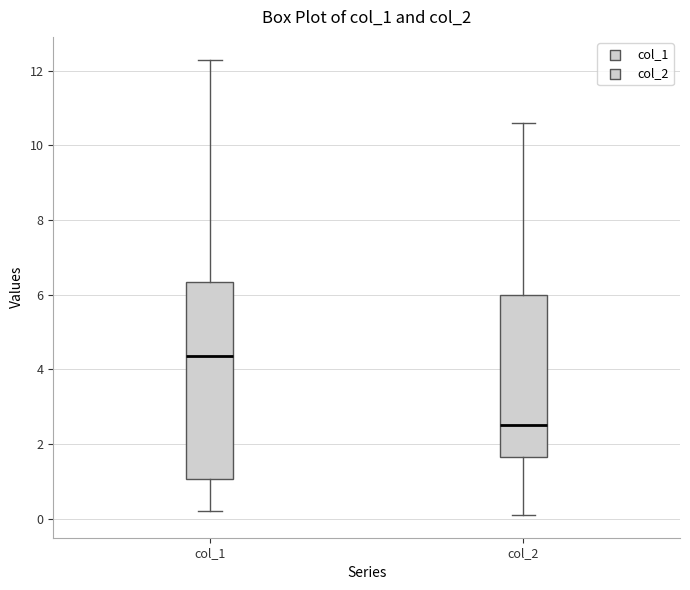

Reading left to right, transcribe this box plot: for each box, give where its median line is, the range the box spans, and where its two whiskers end, as read against the y-axis. The values are not printed on the chart, so give them approximately, as read against the axis.

col_1: median 4.4, box 1.0 to 6.4, whiskers 0.2 to 12.4
col_2: median 2.6, box 1.6 to 6.0, whiskers 0.2 to 10.6